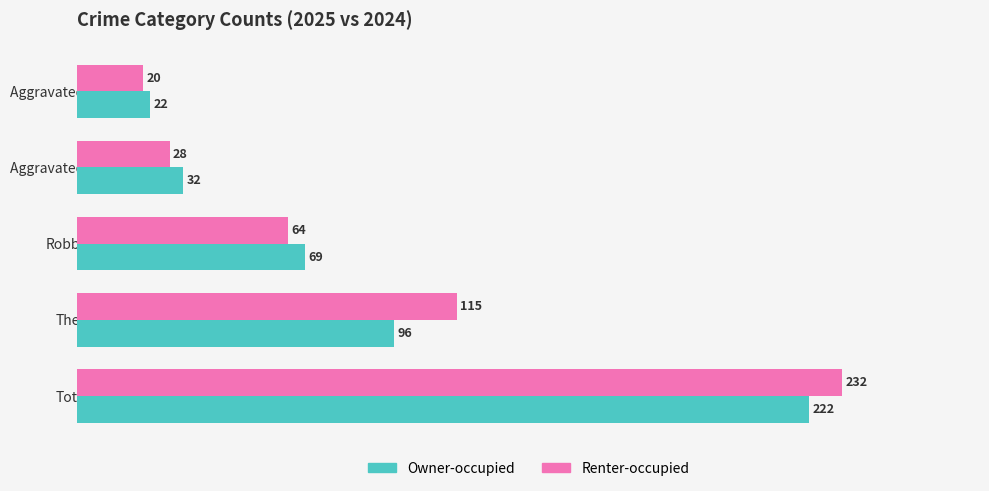

Is it true that Owner-occupied equals 42 at Aggravated Battery?

False